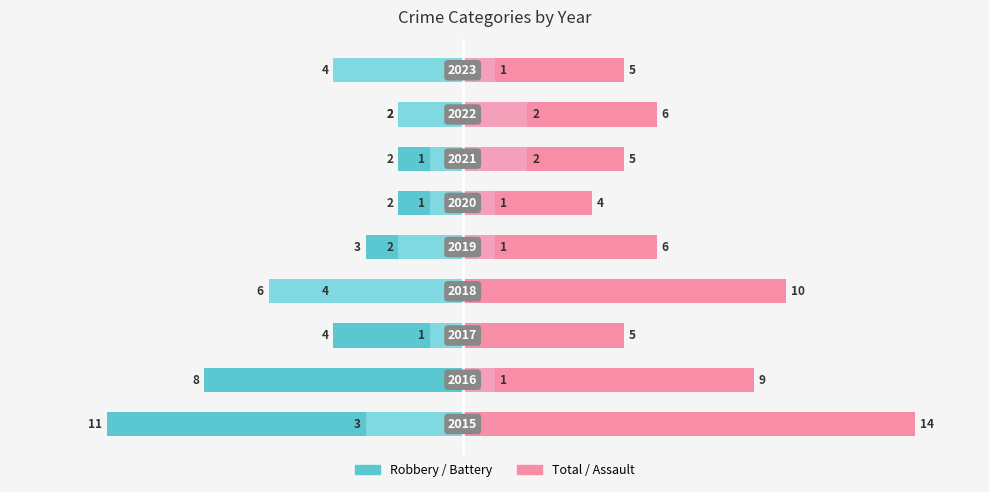

The Total series shows 3 at 5. True or false?

False